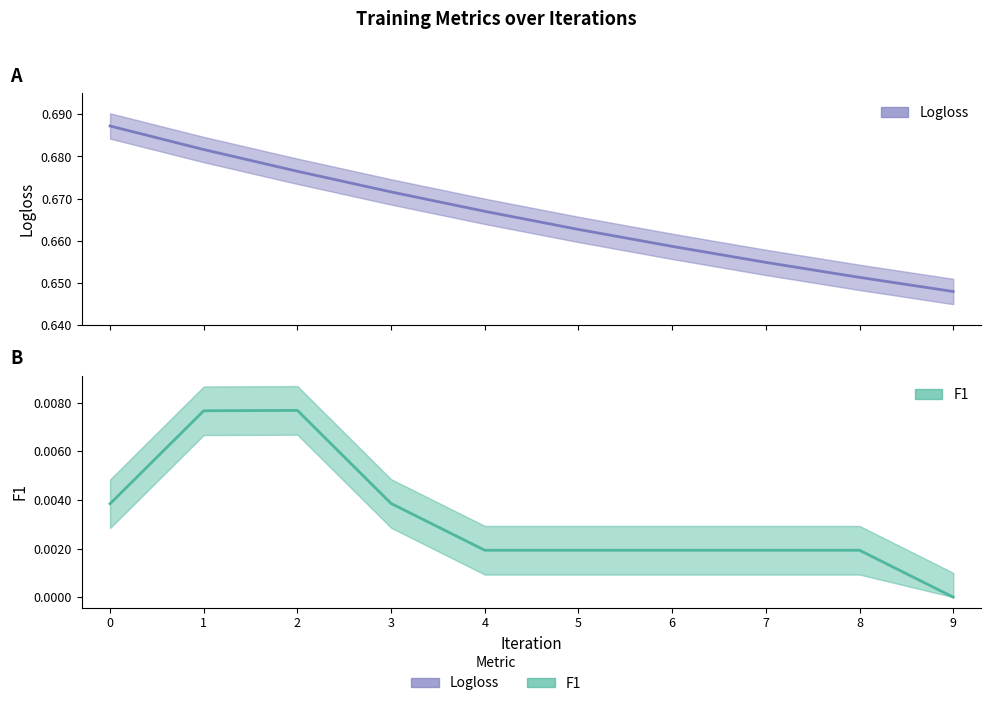

Which series changed the most between 1 and 7?

Logloss